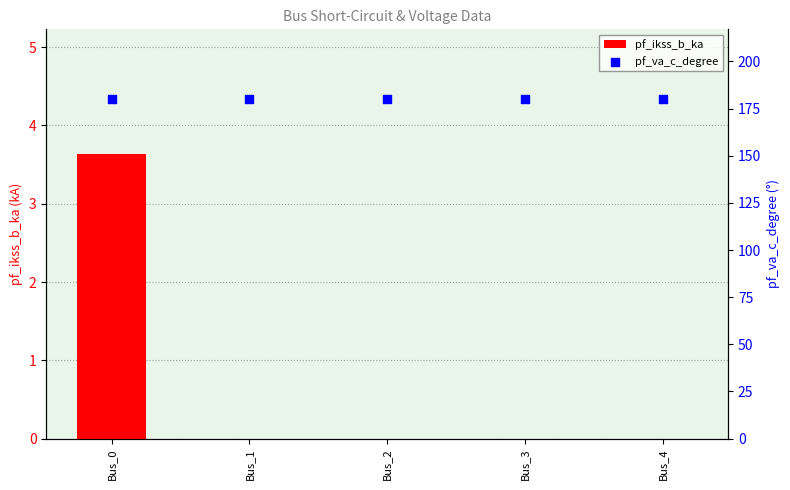

Which series has the largest Y range (max minus min)?

pf_ikss_b_ka